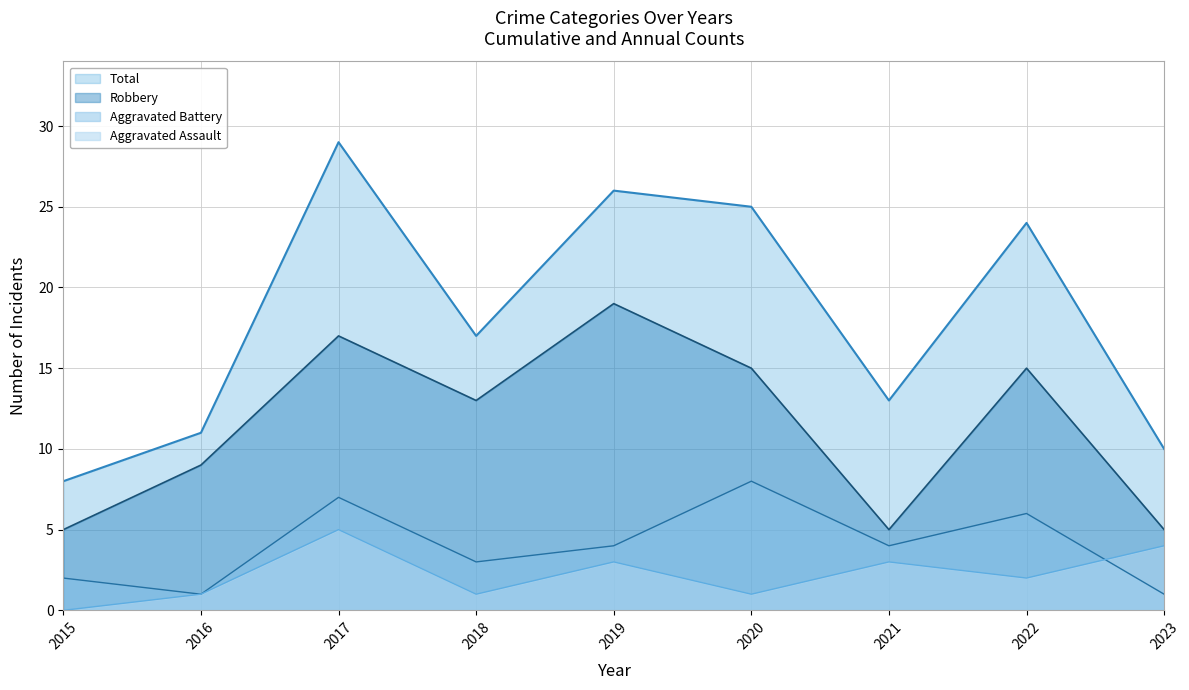

True or false: Aggravated Battery and Total intersect in this chart.

False